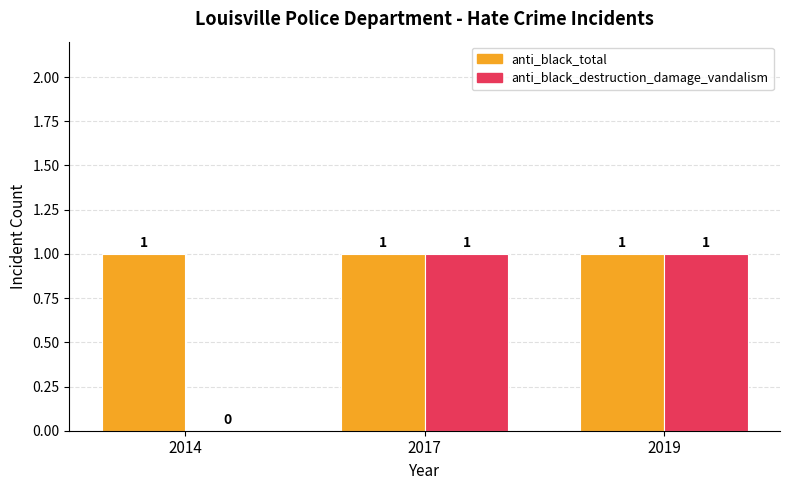

Is it true that anti_black_destruction_damage_vandalism equals 0 at 2014?

True